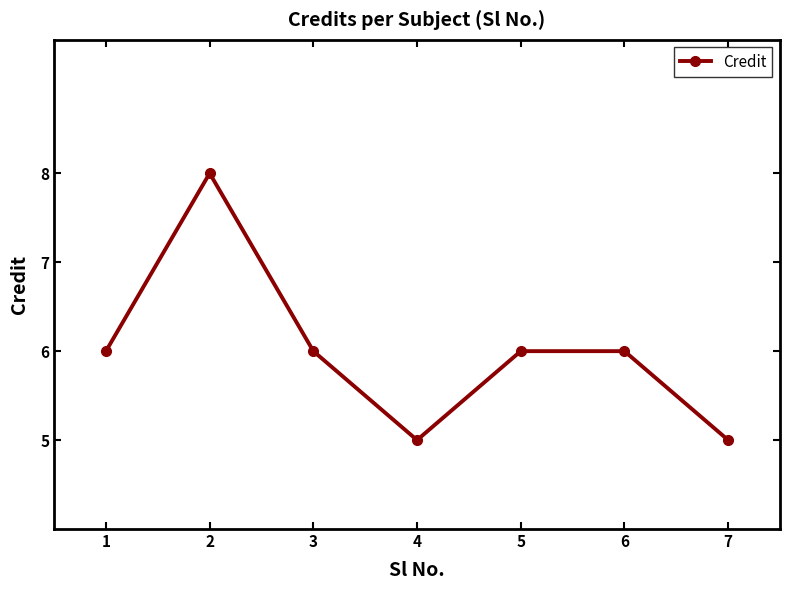

Reading left to right, what are all the values shown in this chart?

1=6	2=8	3=6	4=5	5=6	6=6	7=5